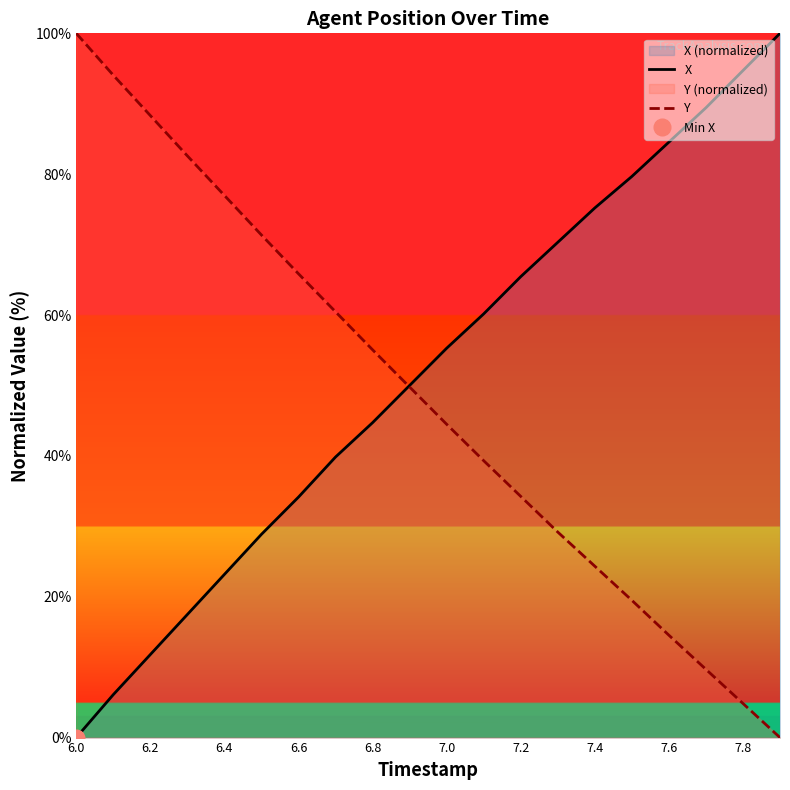

The Y series shows 138.7 at 6.0. True or false?

False